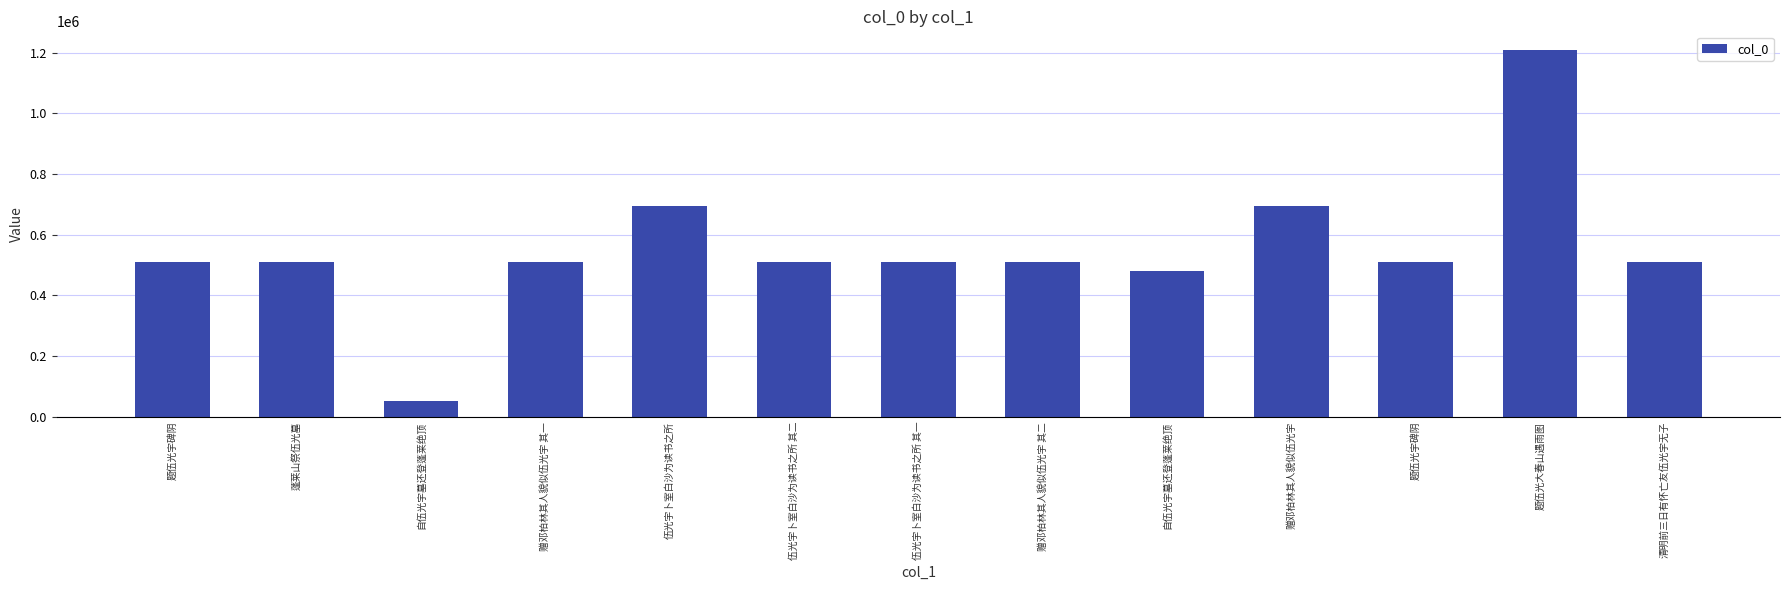

Where is the data nearest to the value 630772?

伍光宇卜室白沙为读书之所